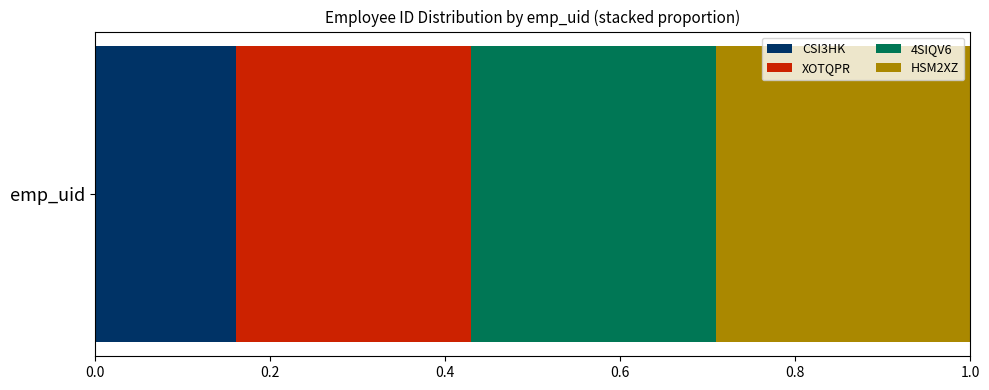

List the labels in order of CSI3HK value, smallest first.

emp_uid